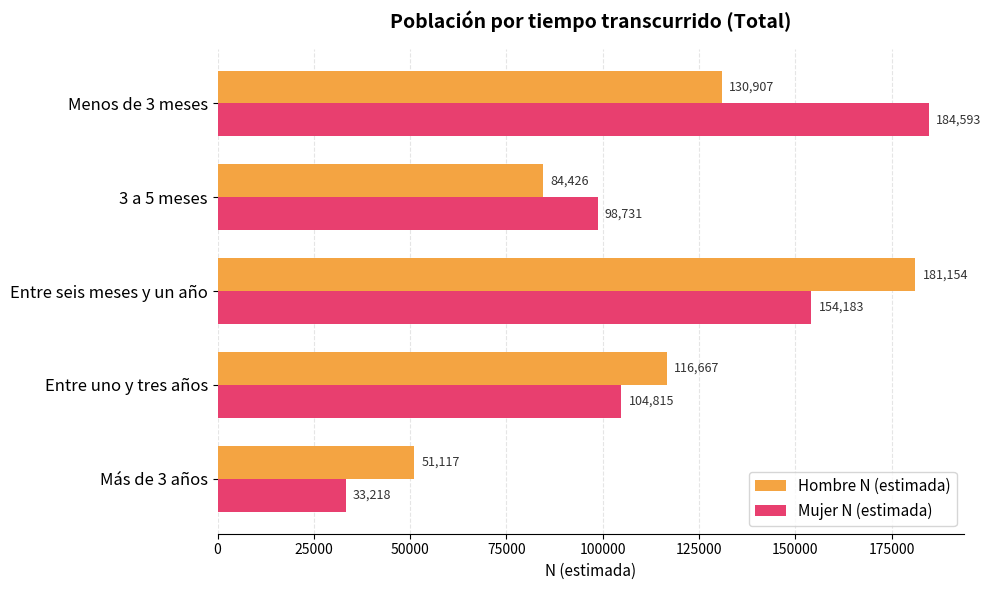

What is the difference between the second highest and second lowest values in the Hombre N (estimada) series?

46481